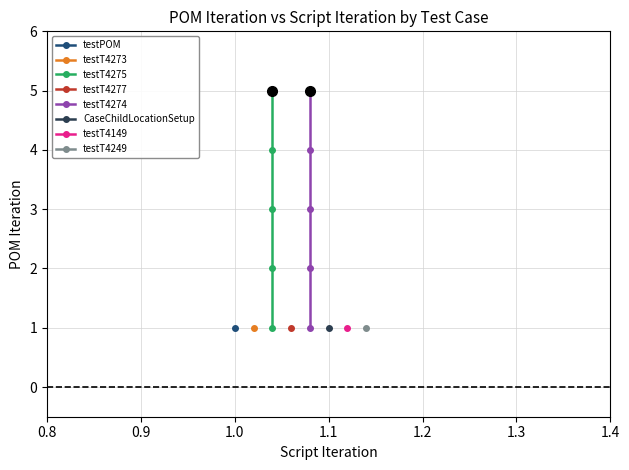

True or false: testT4275 and testT4274 cross at least once.

False